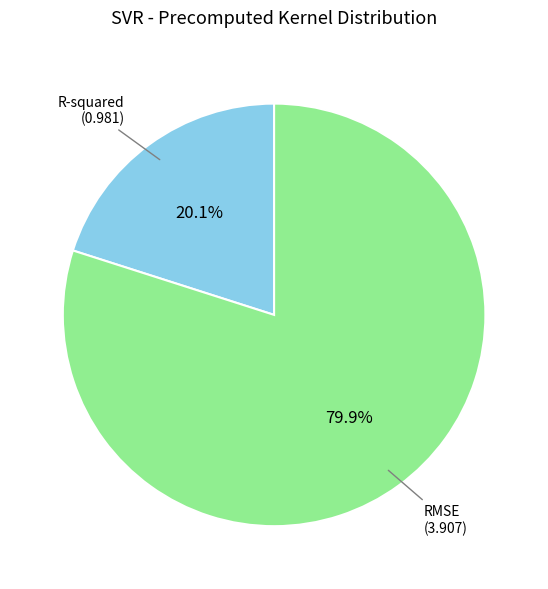

Is there a majority slice in this chart?

Yes